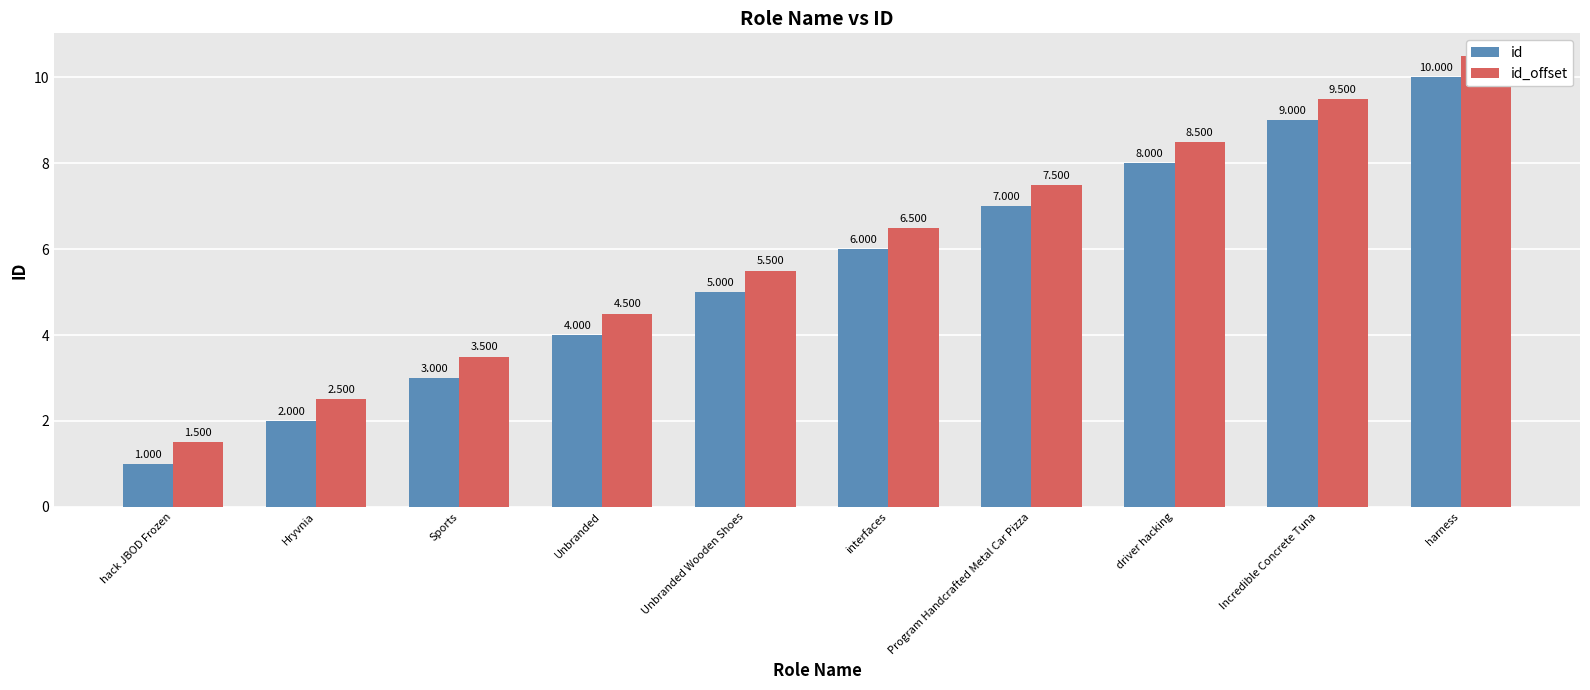

What is the spread (max minus min) of values at Unbranded?

0.5